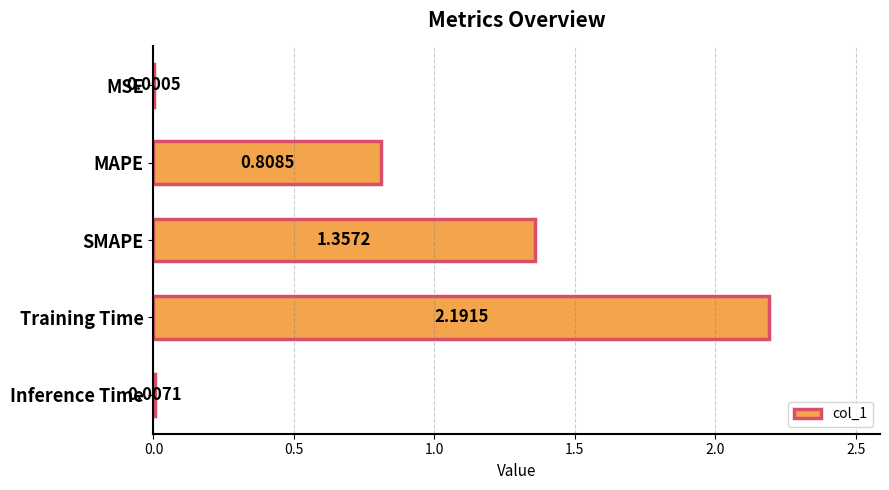

Where is the data nearest to the value 1?

MAPE